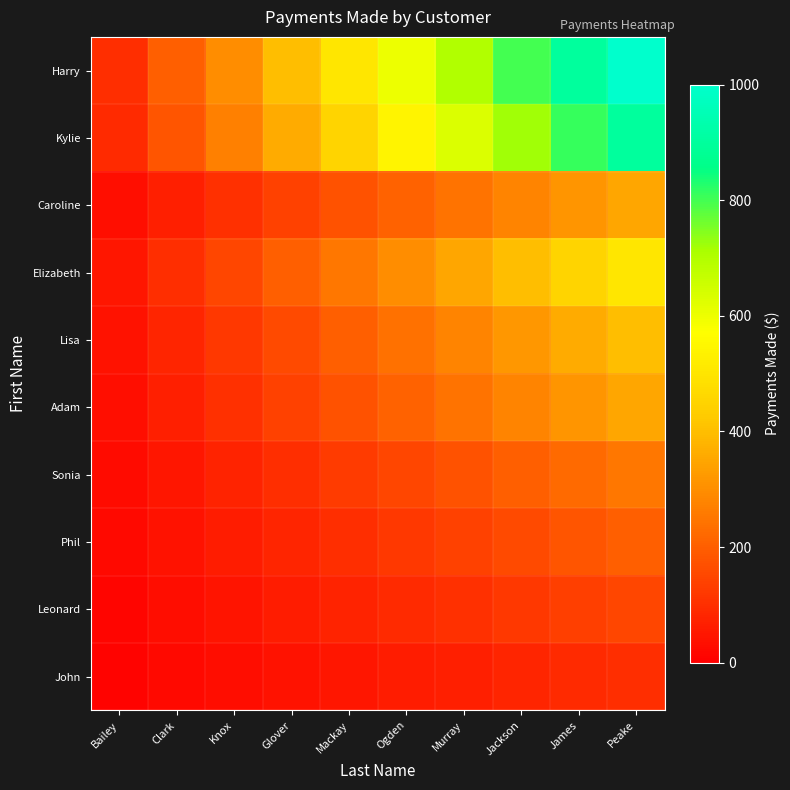

Which category has the highest value across all series?

Peake